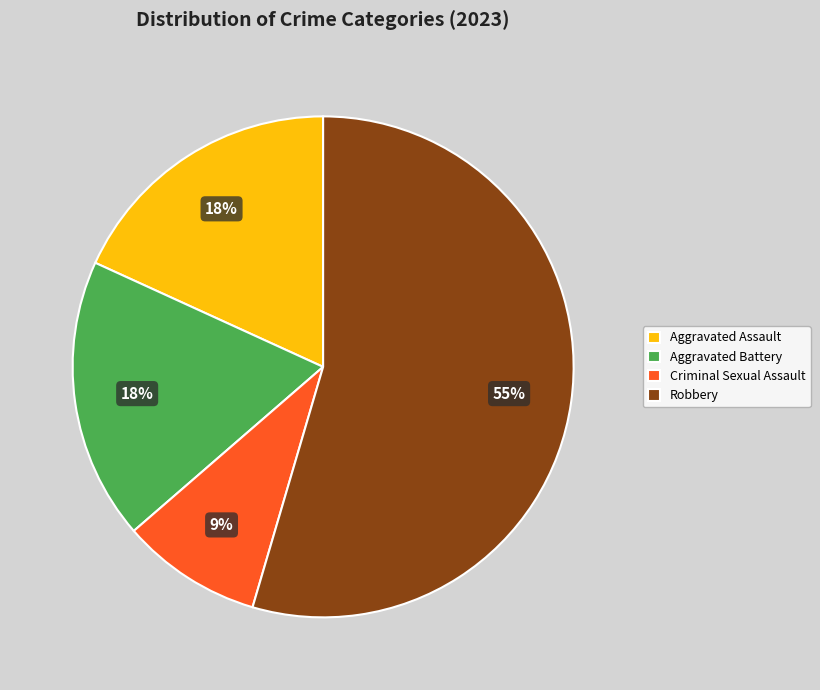

Count the number of slices in the pie.

4